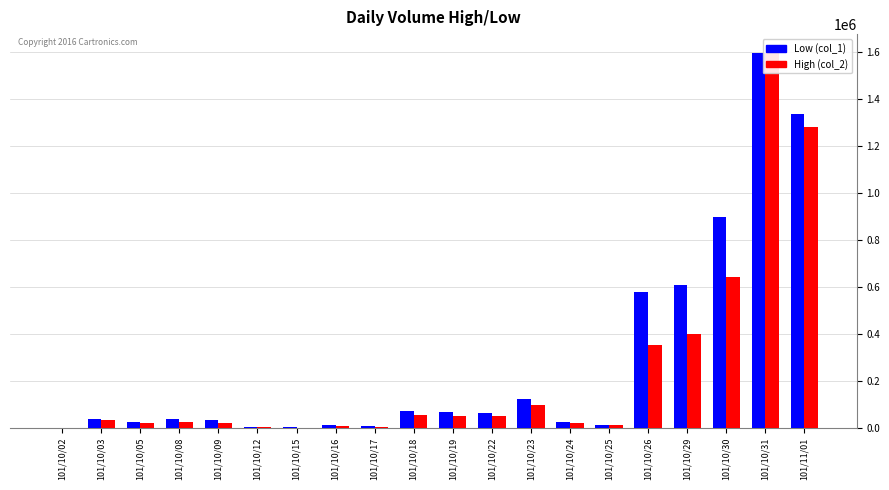

Reading left to right, transcribe all the data shown in this chart.

Low (col_1): 1120	37490	24600	35420	32020	3990	1330	10000	6250	71650	69160	62000	124240	26600	13400	576700	608640	897550	1594650	1335120
High (col_2): 1000	31000	20000	25000	22000	3000	1000	8000	5000	55000	52000	50000	99000	20000	10000	351000	399000	643000	1592000	1279000